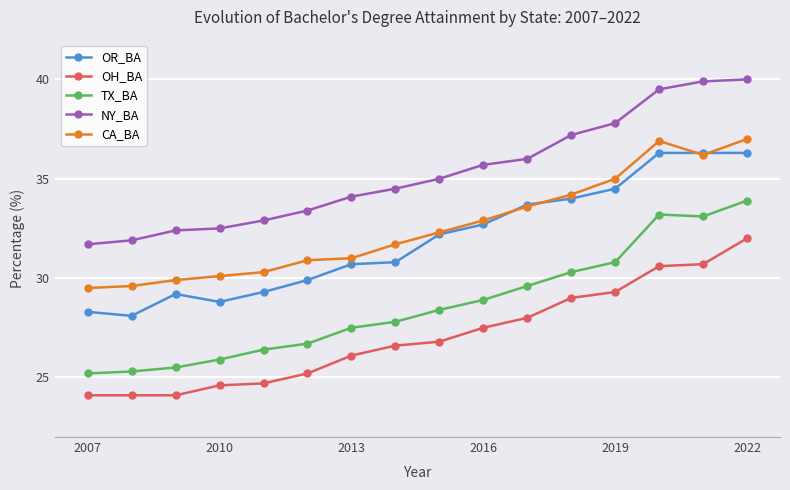

What is the average value of the CA_BA series?

32.6